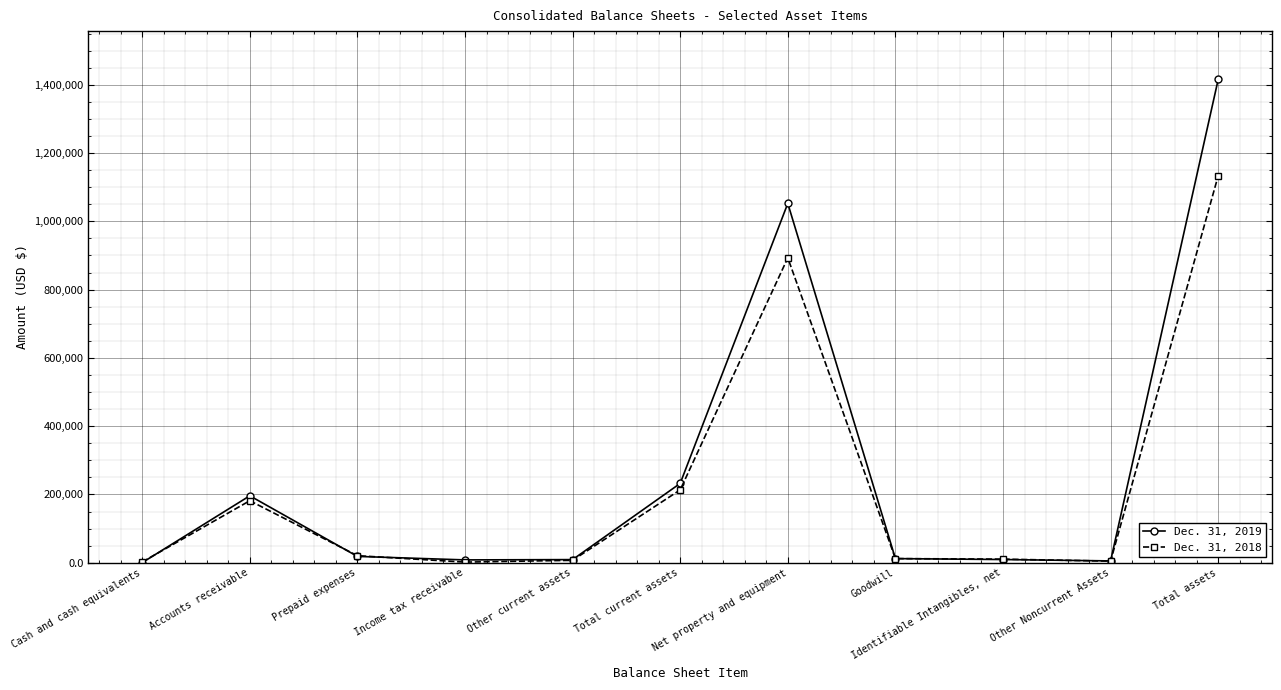

How many lines are shown in the chart?

2